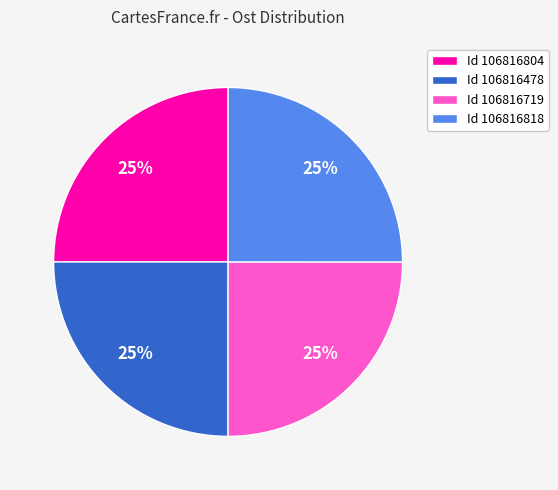

What is the ratio of the value at Id 106816804 to the value at Id 106816478?

1.0